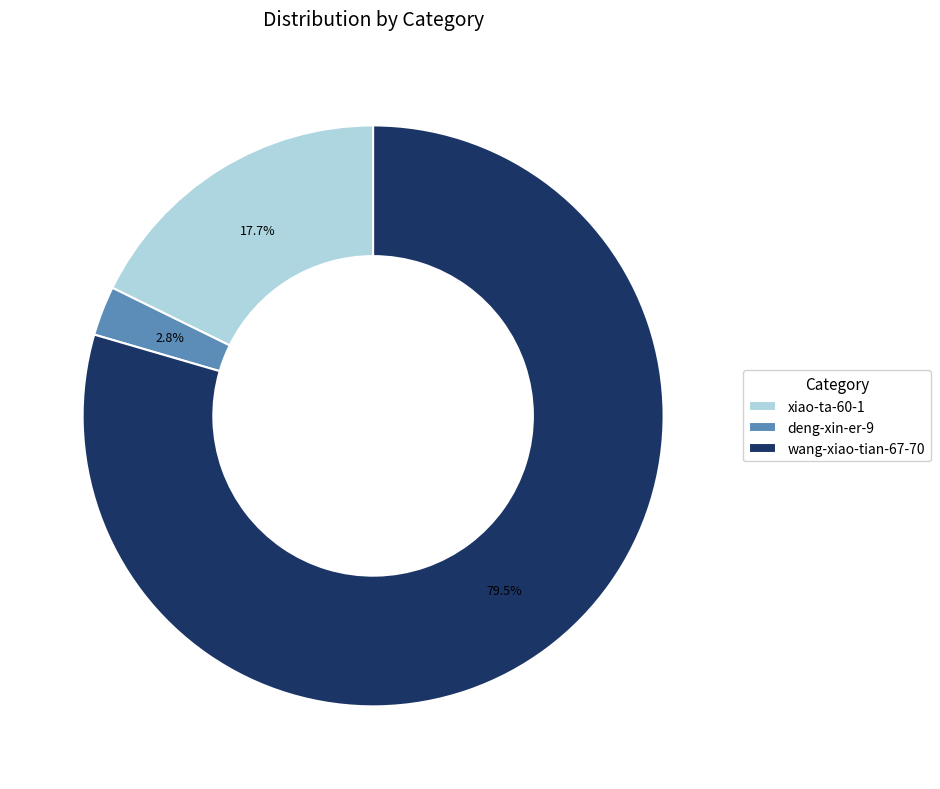

Which has a higher value, deng-xin-er-9 or xiao-ta-60-1?

xiao-ta-60-1